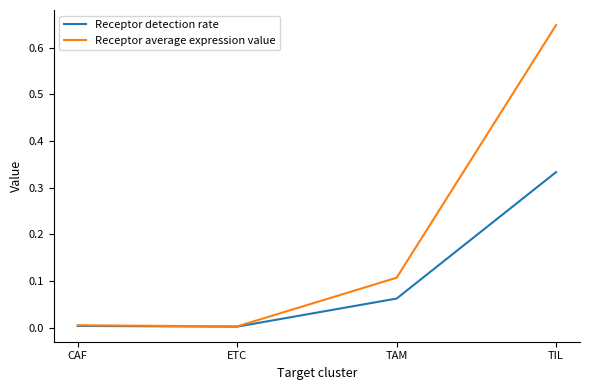

Does the chart have visible grid lines?

No